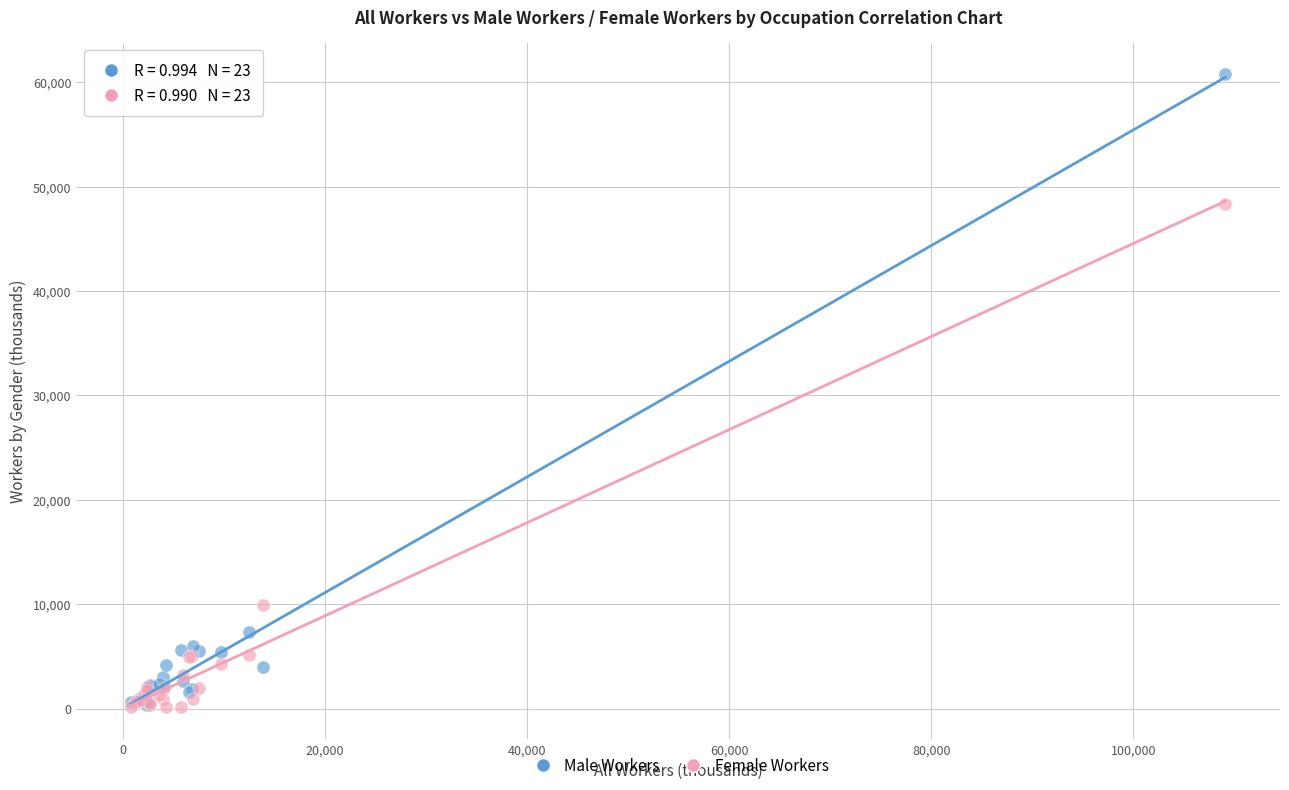

Which series has the widest spread of Y values?

Male Workers